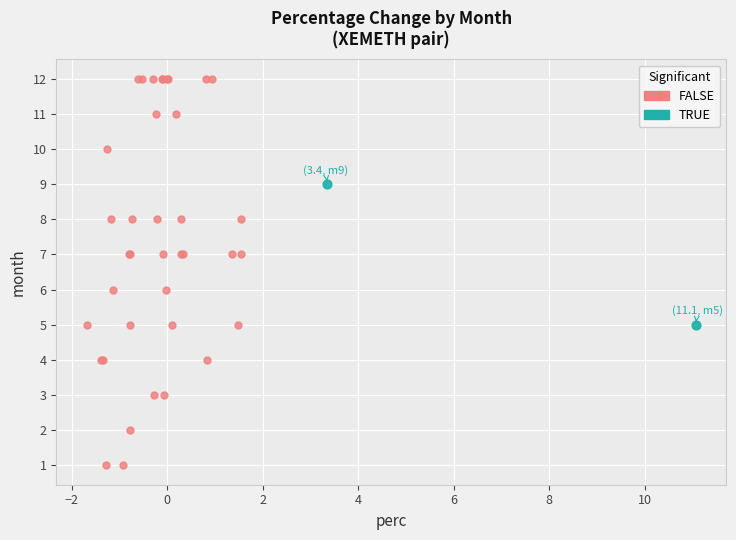

What are all the series names shown in the legend?

FALSE, TRUE